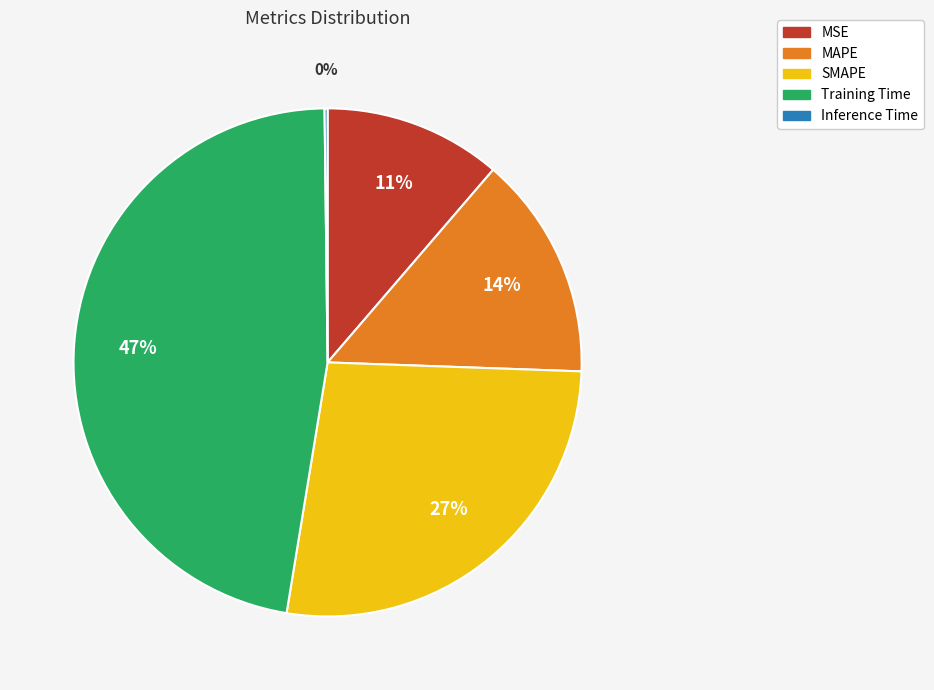

To the nearest percent, what is the difference between the MSE and SMAPE slice percentages?

16%